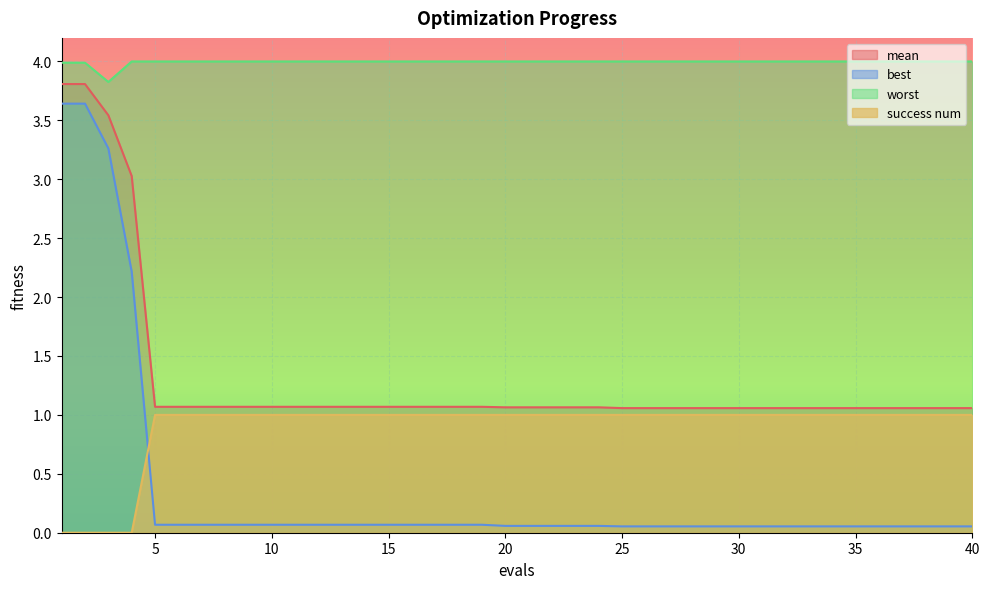

Between 16 and 38, which series saw the biggest shift?

best